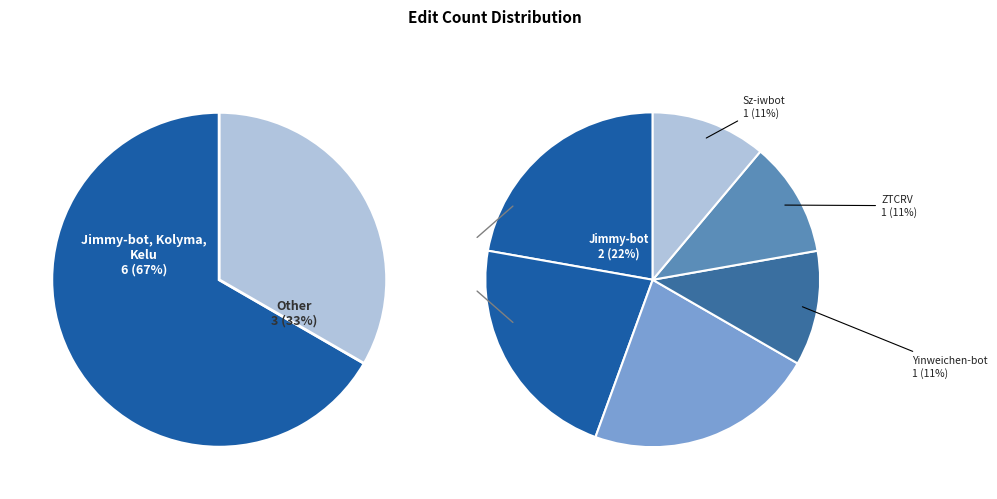

Is Yinweichen-bot the majority of the pie?

No